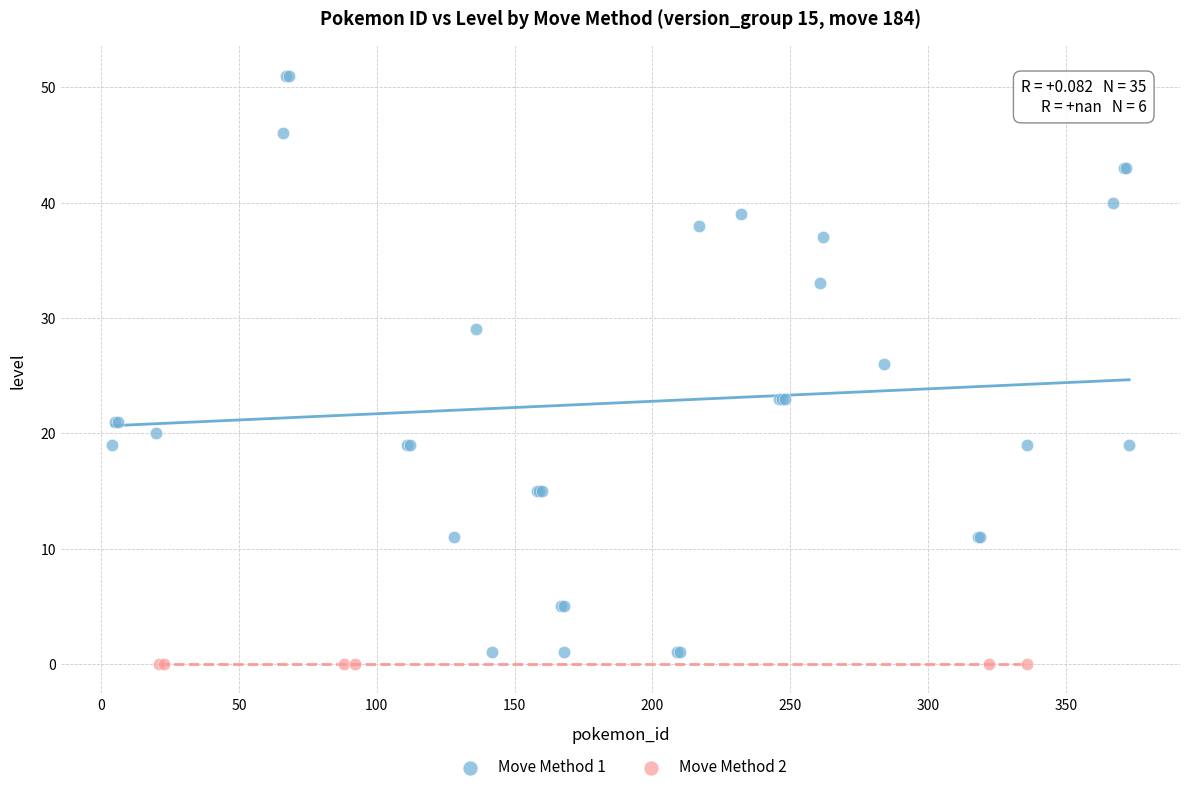

Which series contains the highest Y value?

Move Method 1